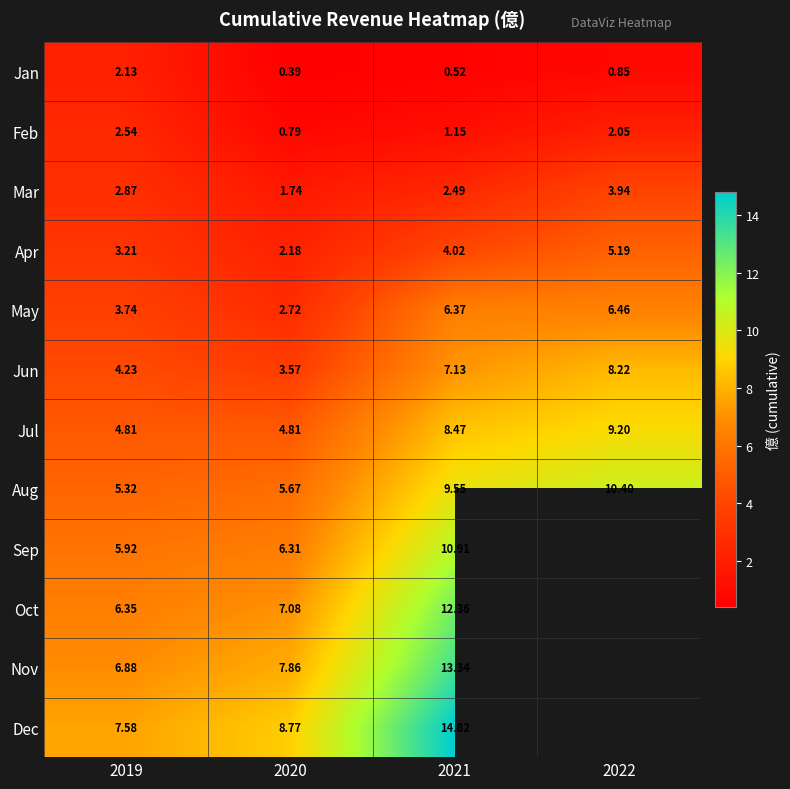

Rank the series at 2020 from highest to lowest value.

Dec, Nov, Oct, Sep, Aug, Jul, Jun, May, Apr, Mar, Feb, Jan